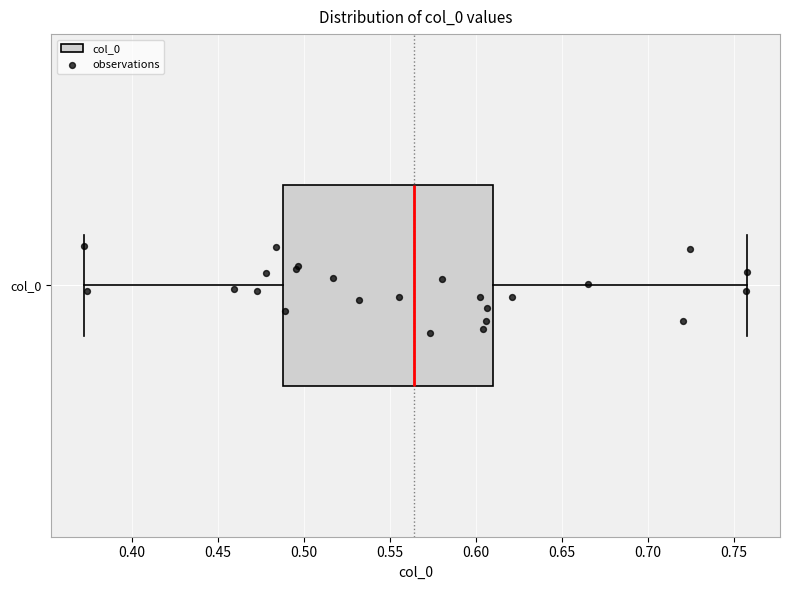

Where does the left whisker of the box for col_0 end on the x-axis? The values are not printed on the chart, so give them approximately, as read against the axis.

0.370